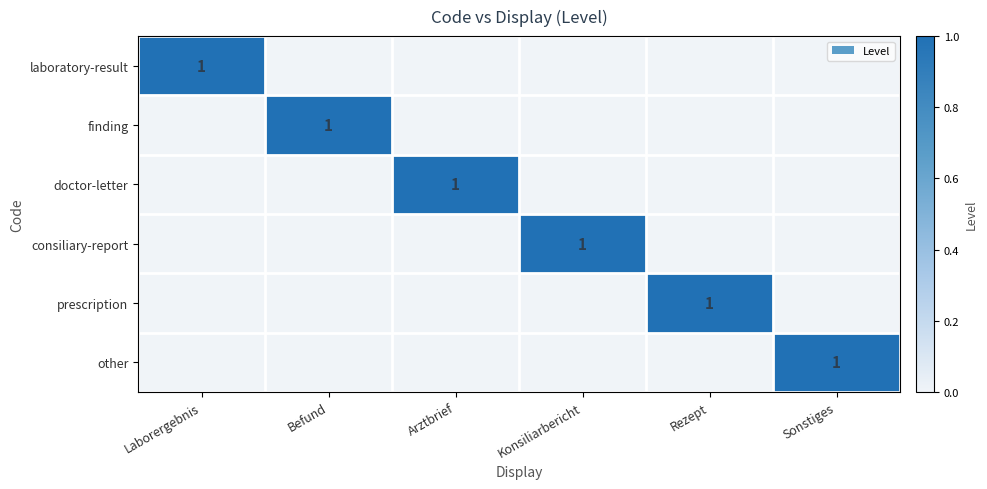

Is it true that other equals 1 at Sonstiges?

True